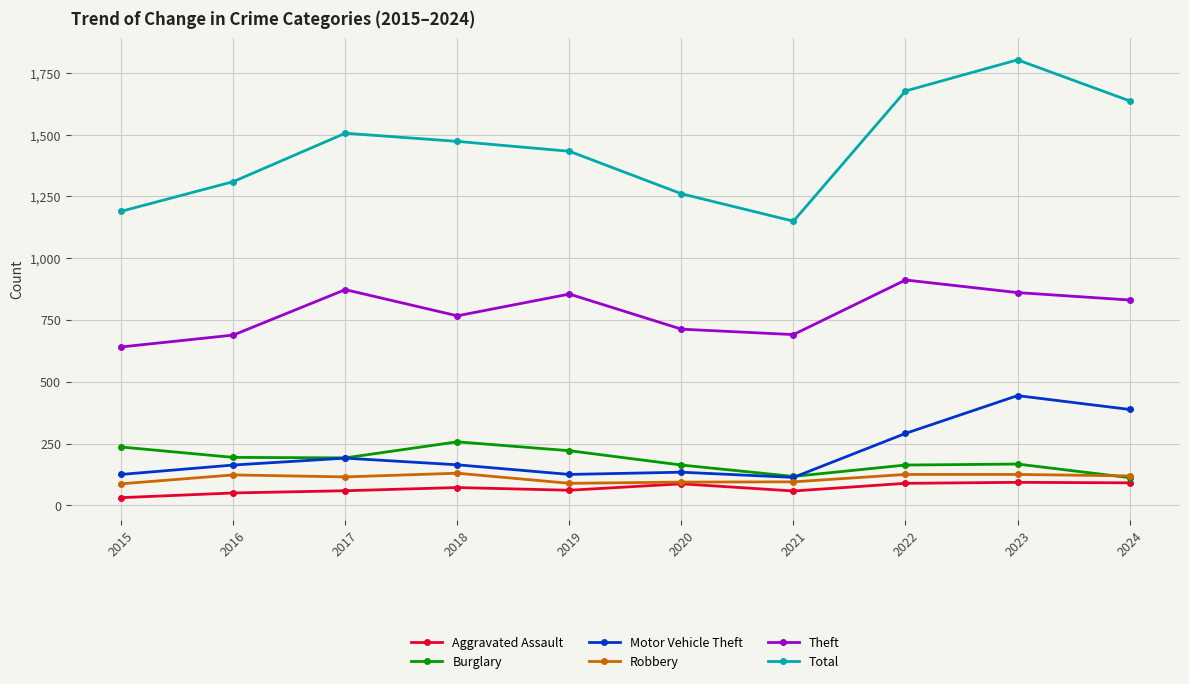

What are all the series names shown in the legend?

Aggravated Assault, Burglary, Motor Vehicle Theft, Robbery, Theft, Total